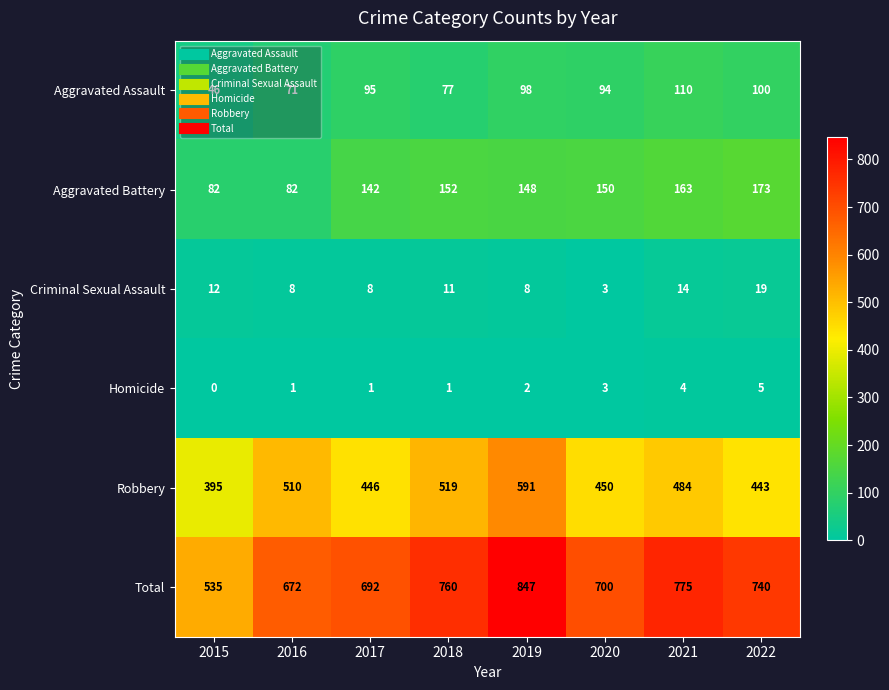

How many distinct data groups are displayed?

6